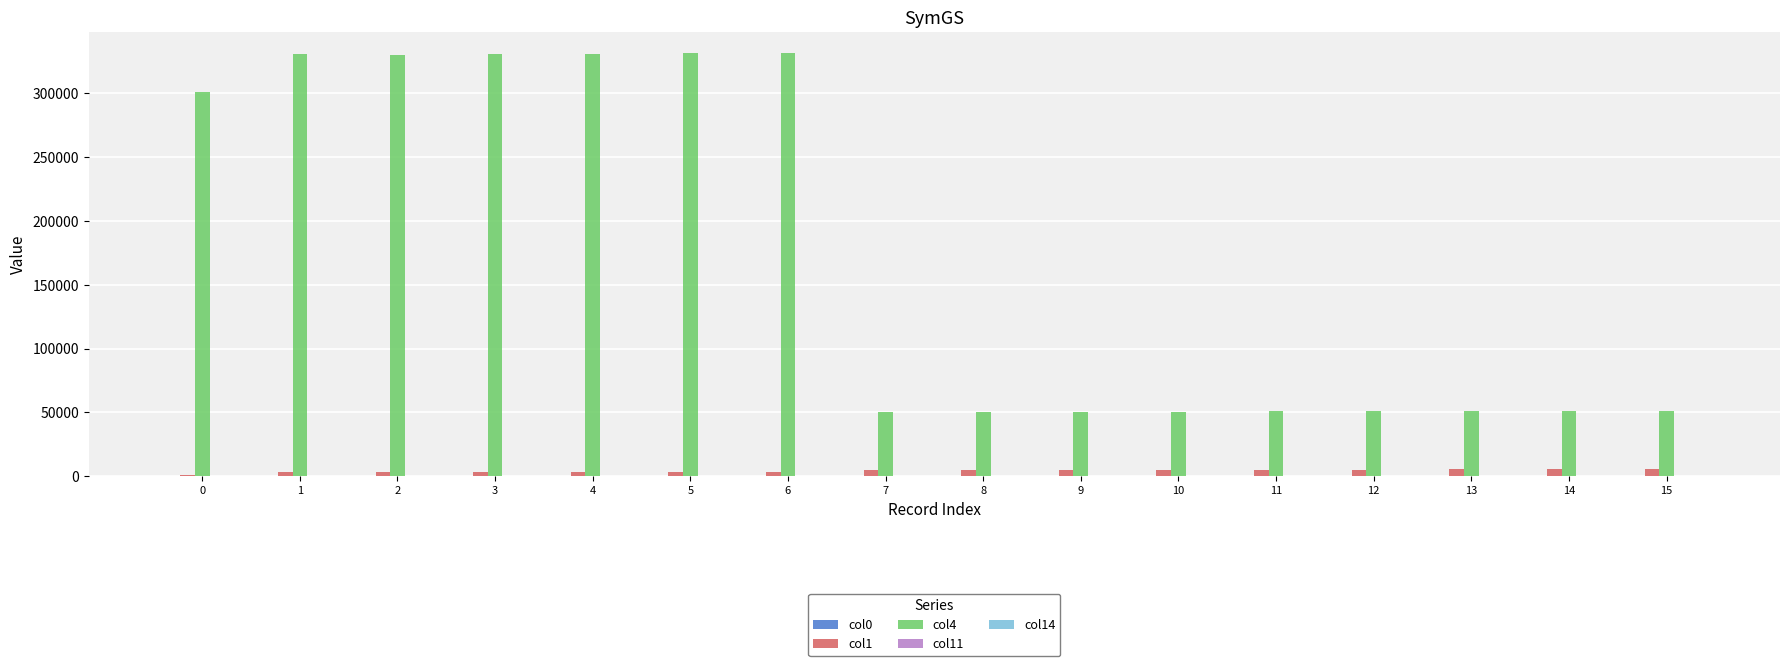

What is the sum of the col4 values at 15 and 5?

382705.0